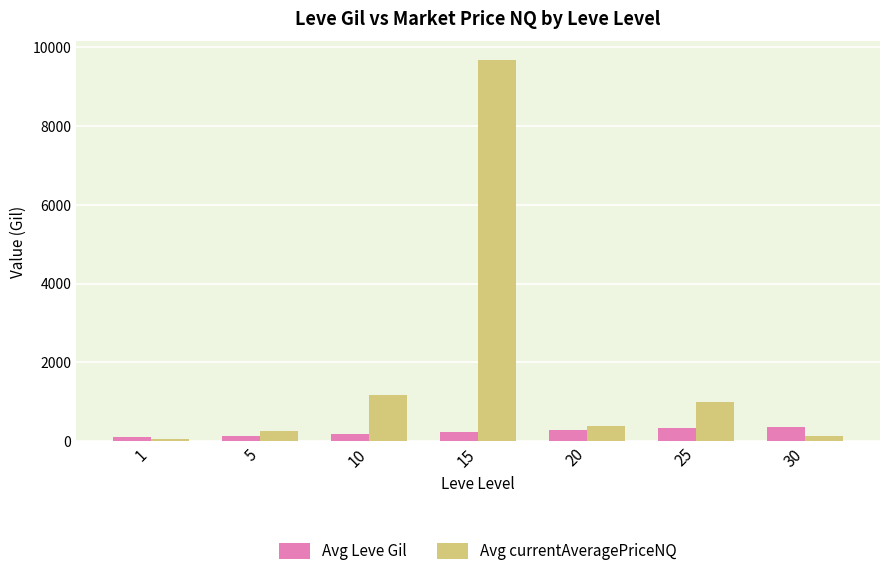

What is the sum of the Avg Leve Gil values at 30 and 1?

485.0